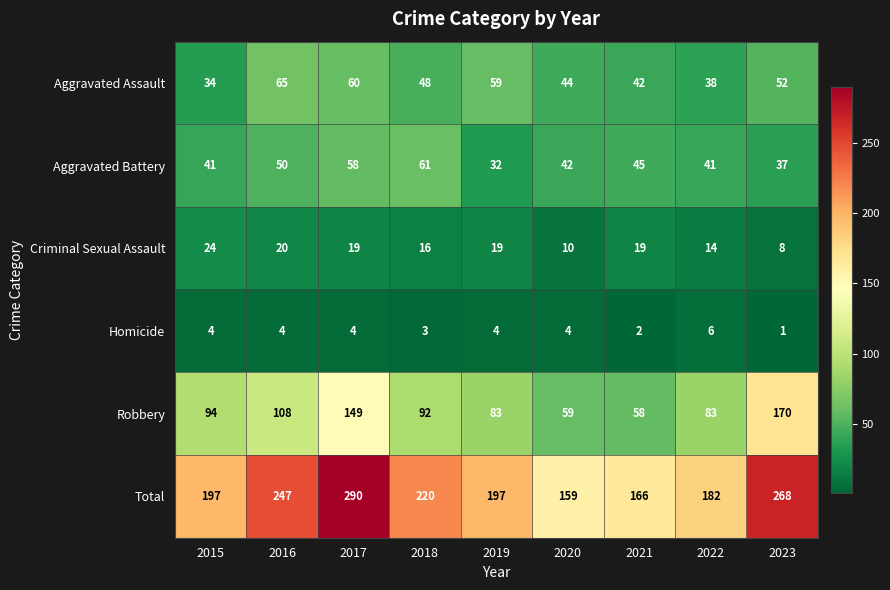

At 2022, list the series in order from largest to smallest.

Total, Robbery, Aggravated Battery, Aggravated Assault, Criminal Sexual Assault, Homicide